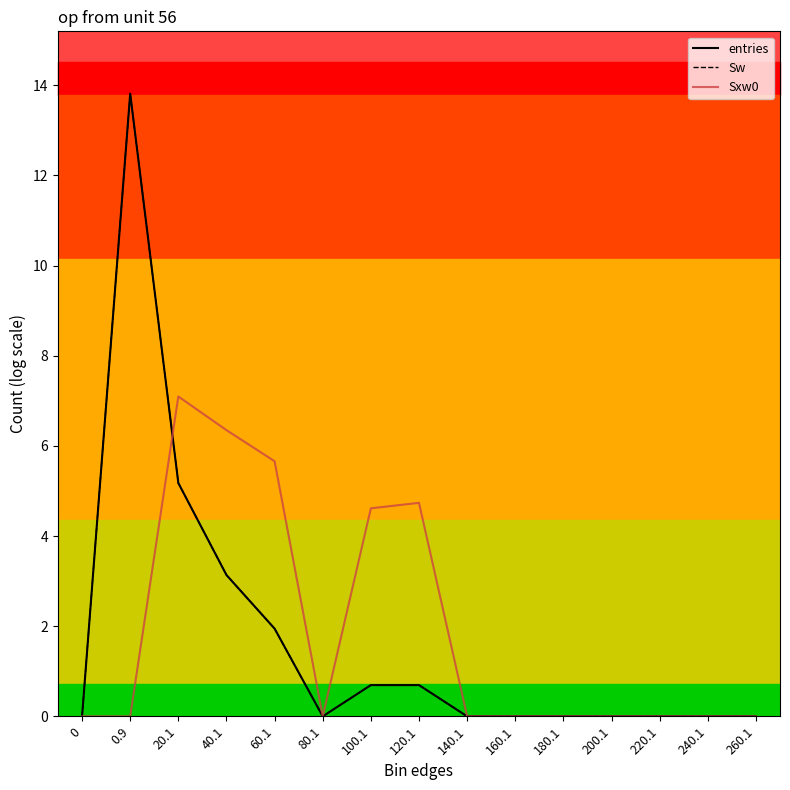

What is the greatest value displayed?

13.8